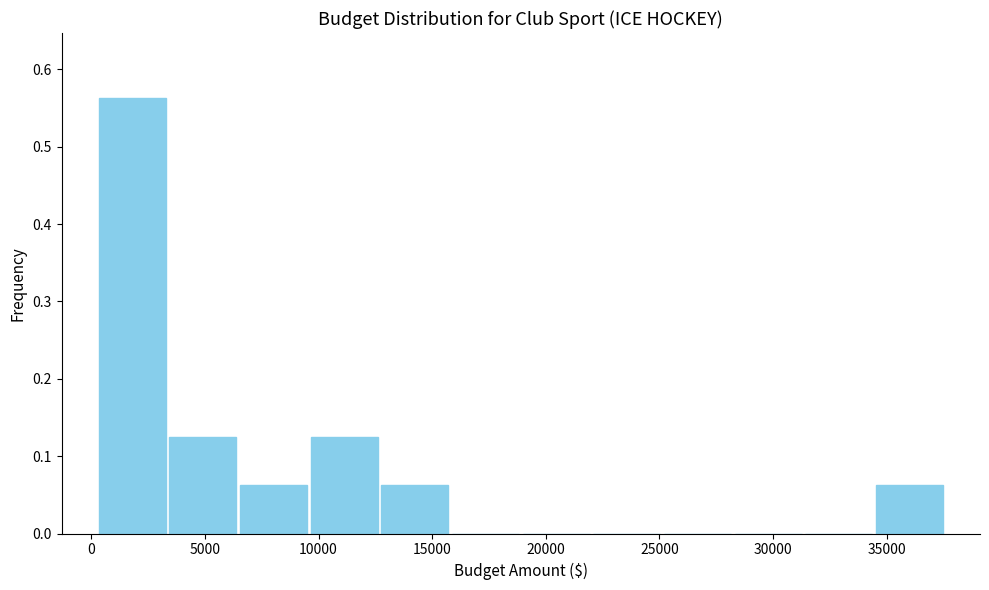

Which range on the x-axis has the tallest bar?

500 to 3500